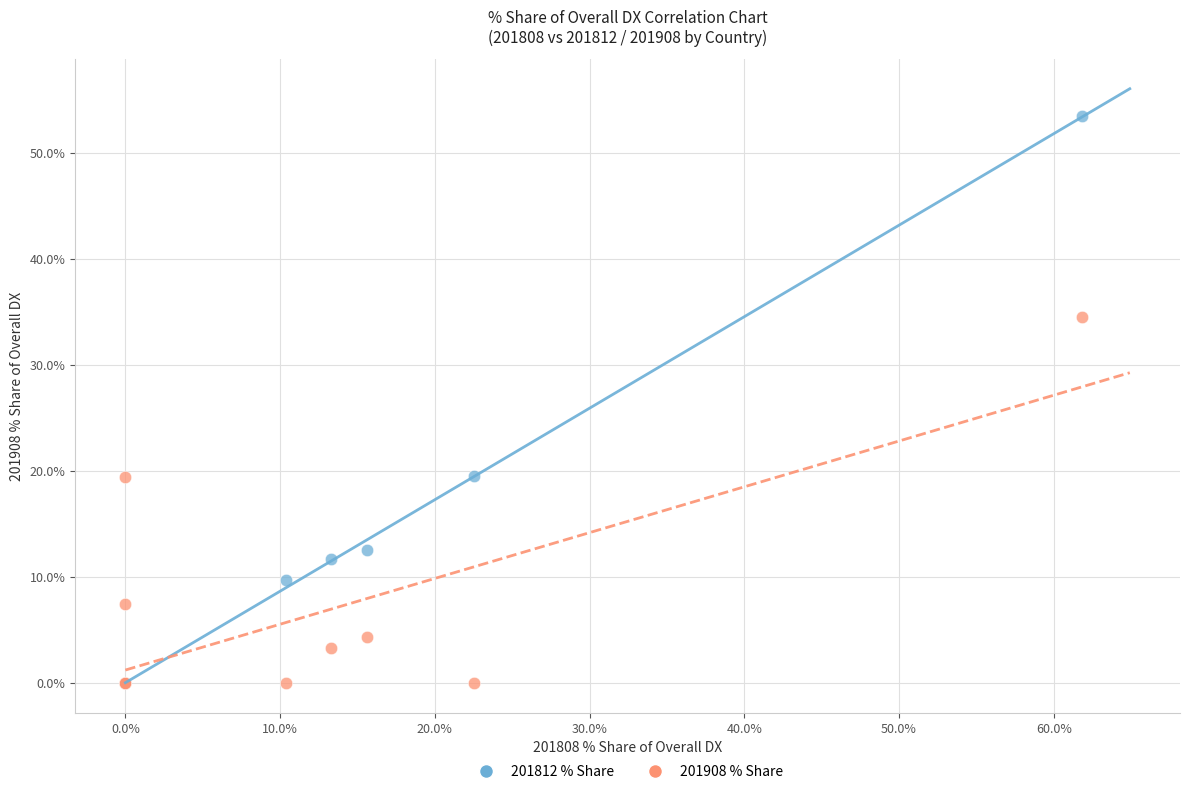

What are all the series names shown in the legend?

201812 % Share, 201908 % Share